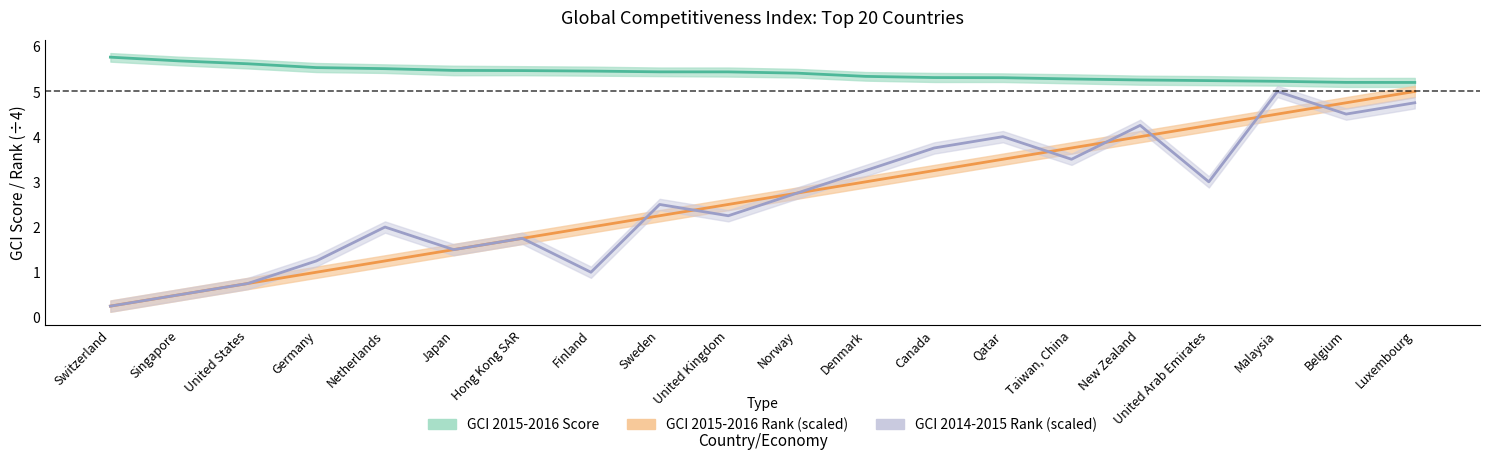

Is it true that GCI 2014-2015 Rank equals 0.4 at United States?

False